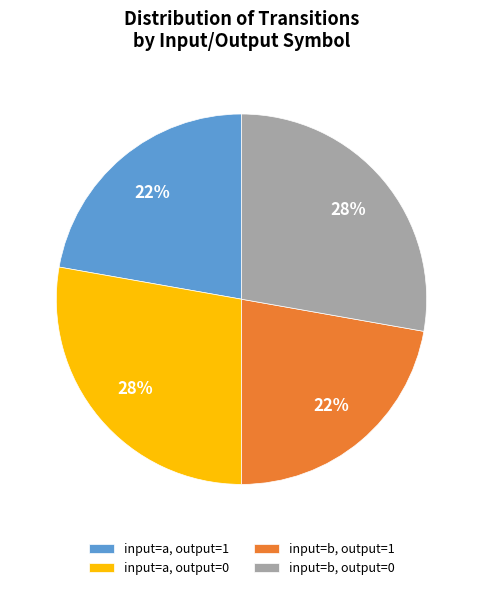

To the nearest percent, what portion does input=a, output=1 represent?

22%